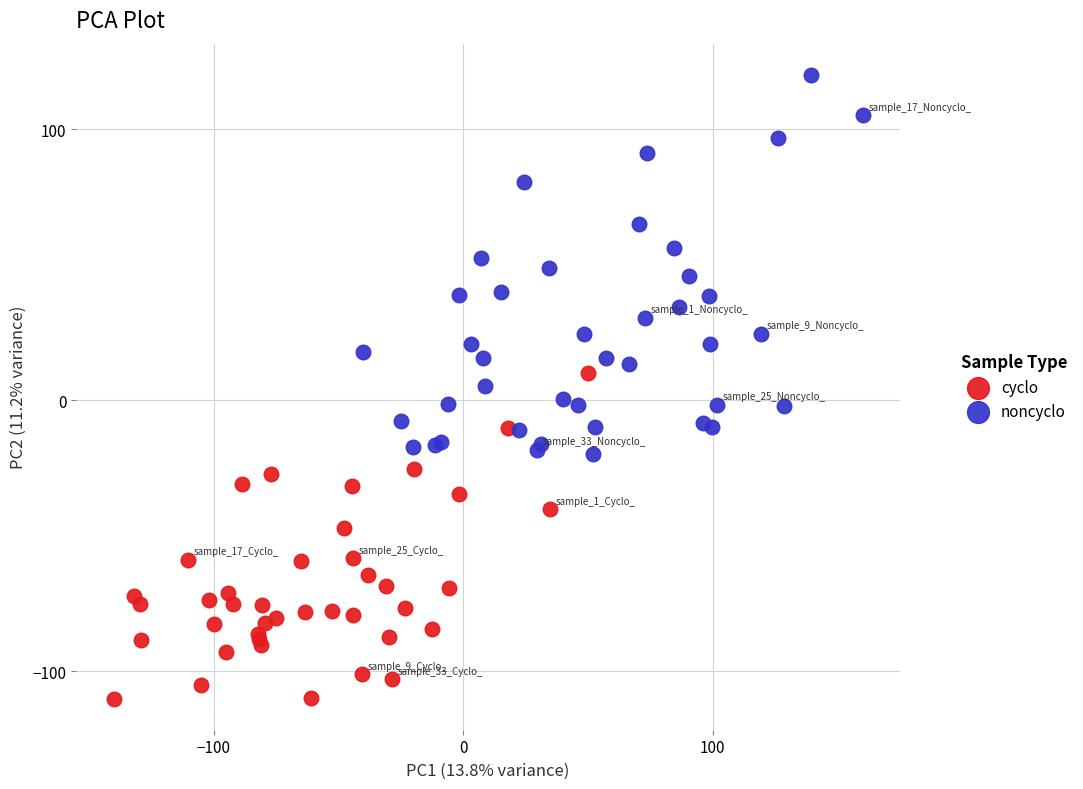

Which series has the widest spread of Y values?

noncyclo